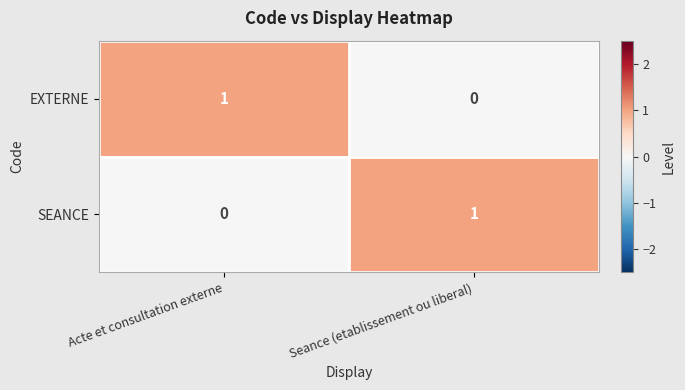

Rank the categories by SEANCE value from lowest to highest.

Acte et consultation externe, Seance (etablissement ou liberal)